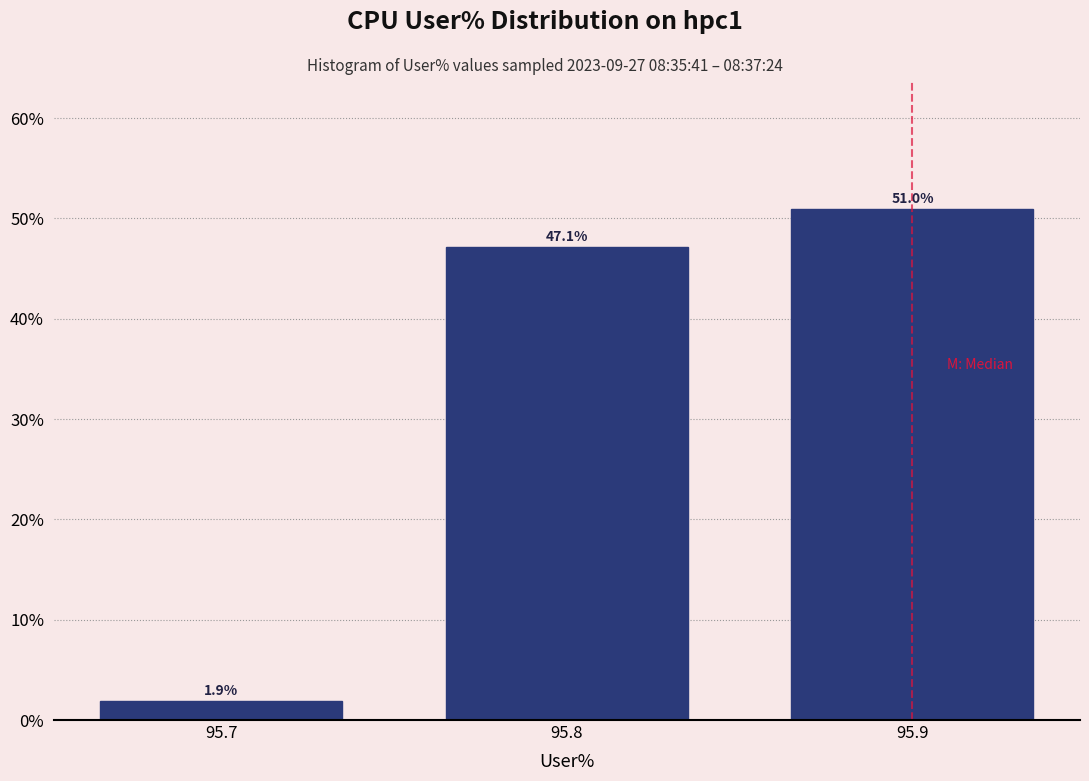

Reading left to right, list every bar in this chart as the range it spans on the x-axis followed by its height.

95.65 to 95.75: 1.9
95.75 to 95.85: 47.1
95.85 to 95.95: 51.0